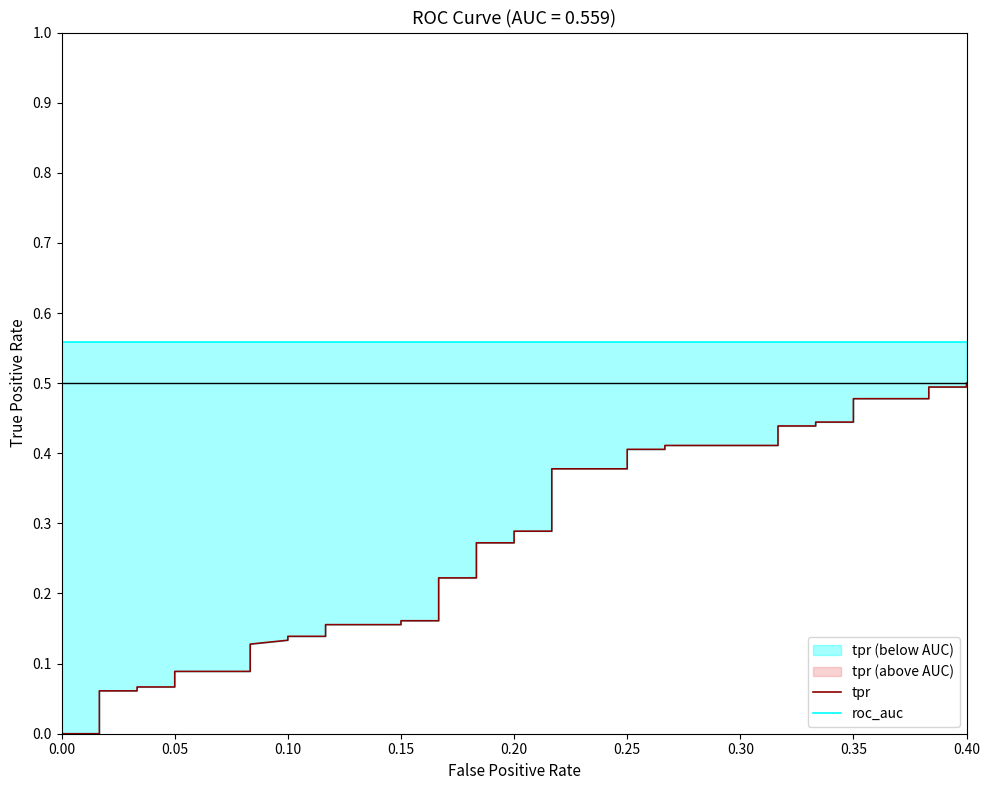

What is the sum of the tpr values at 0.10 and 0.40?

0.6